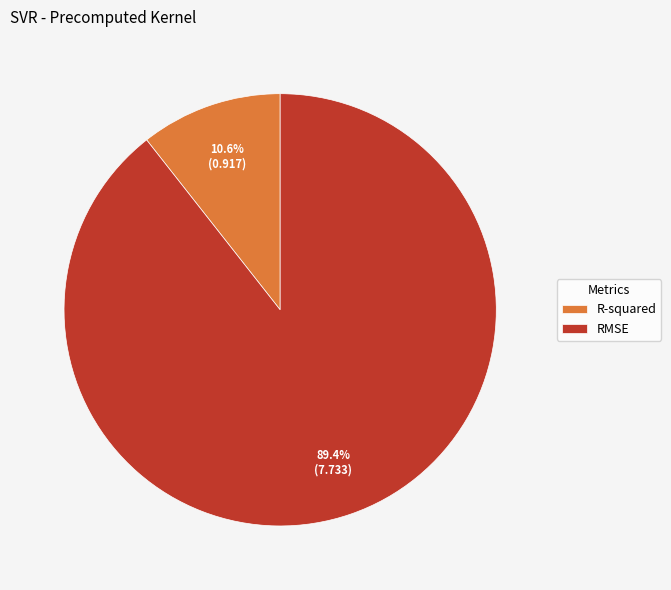

Combined, what portion of the pie is R-squared and RMSE?

100.0%